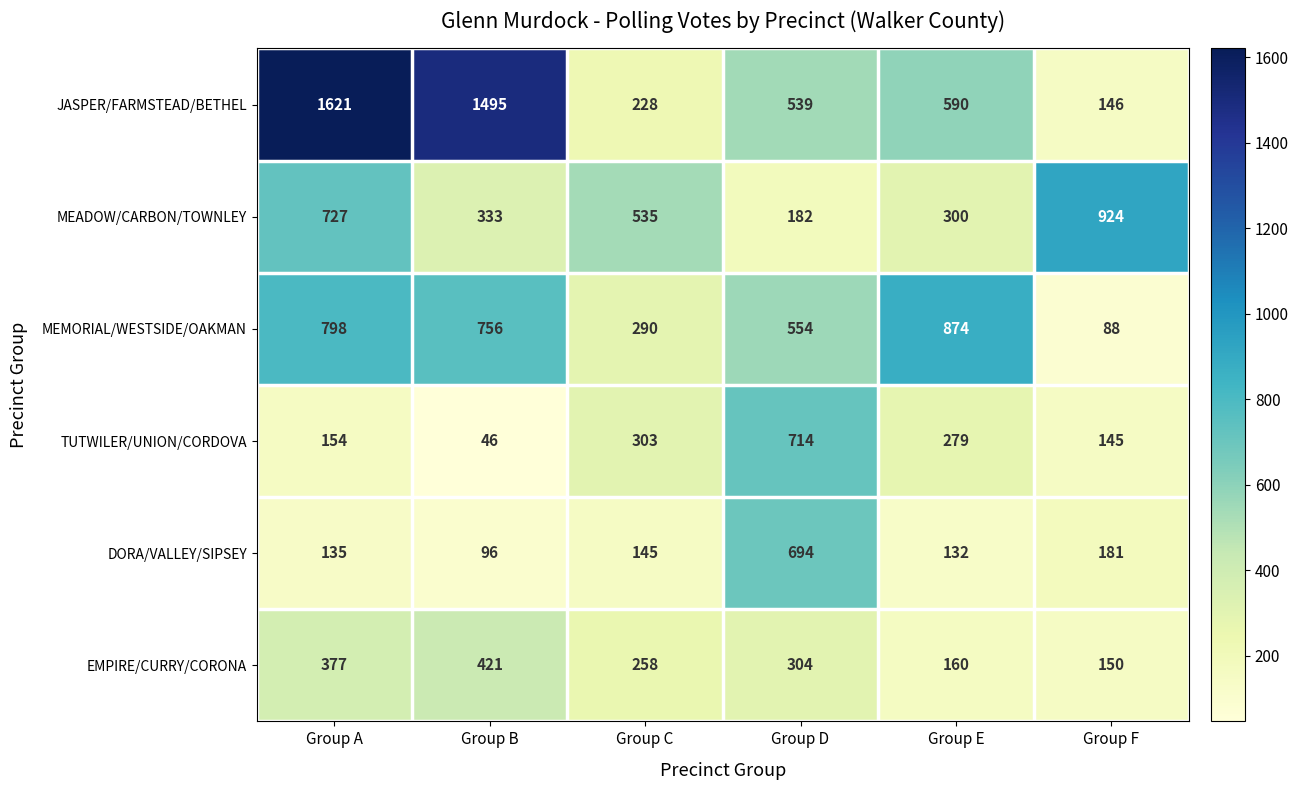

What is the minimum value for MEMORIAL/WESTSIDE/OAKMAN?

88